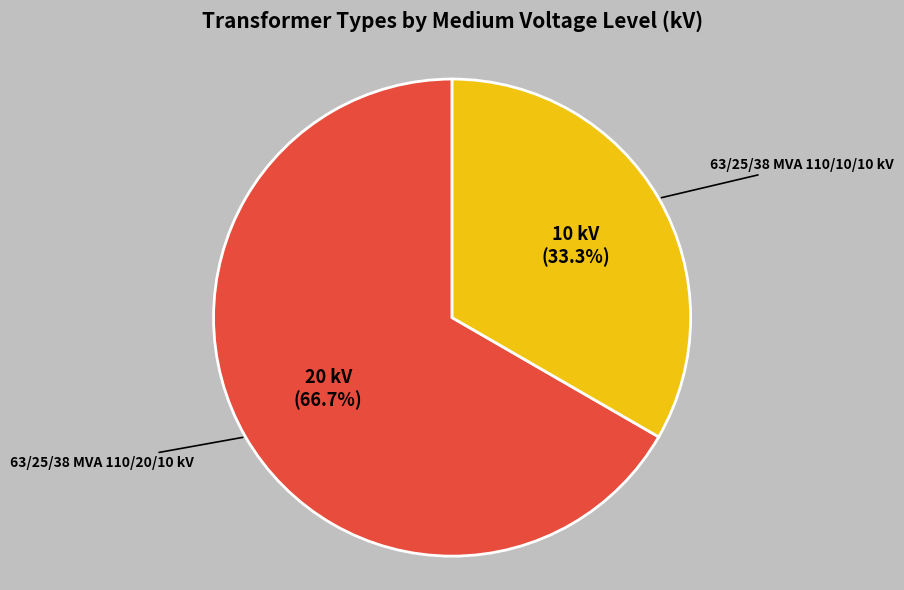

Does 63/25/38 MVA 110/10/10 kV represent more than half of the total?

No